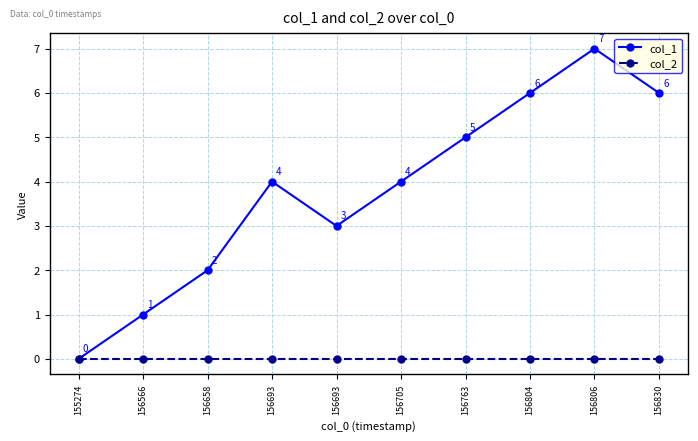

True or false: col_1 has a value of 3 at 156763.

False